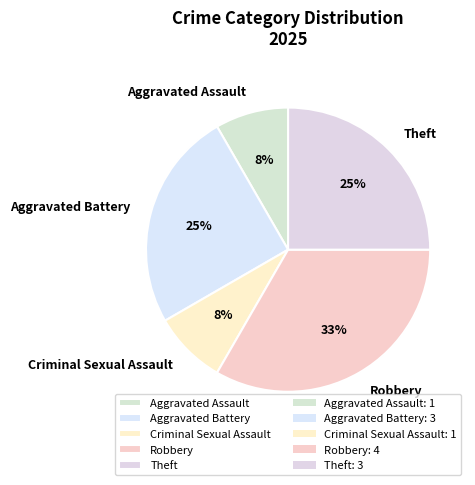

How many segments does this pie chart have?

5